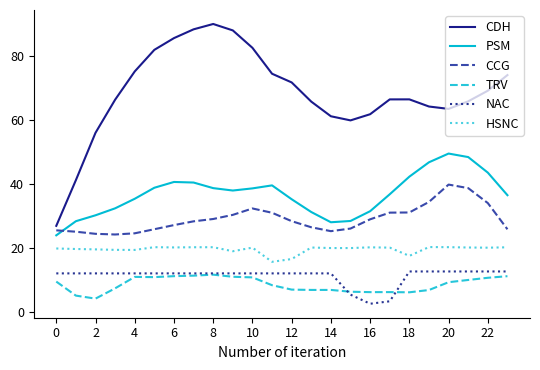

Which series has the widest spread of values?

CDH